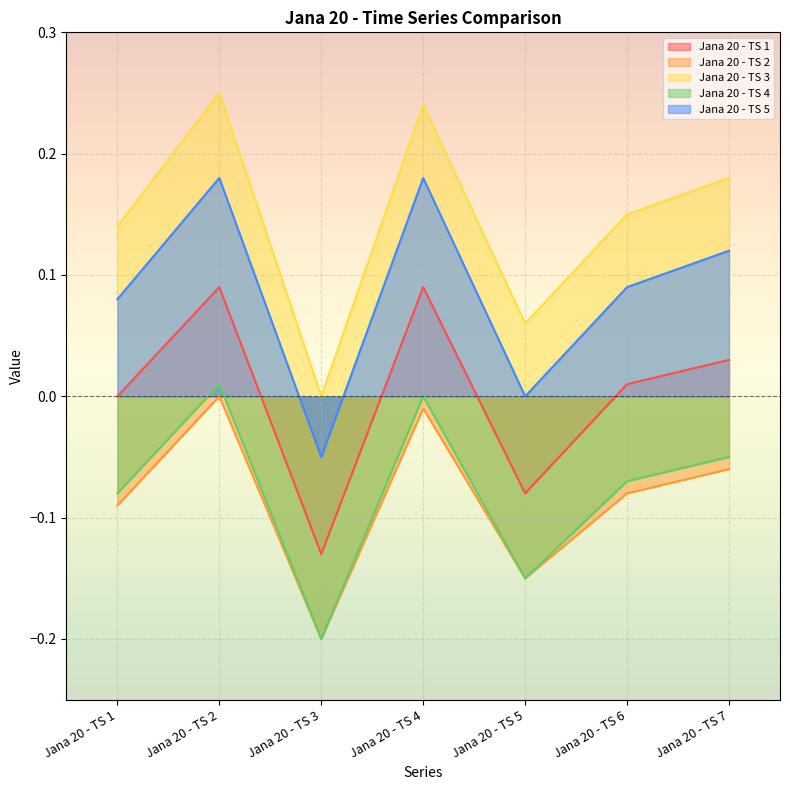

How many values in Jana 20 - TS 4 are above zero?

1